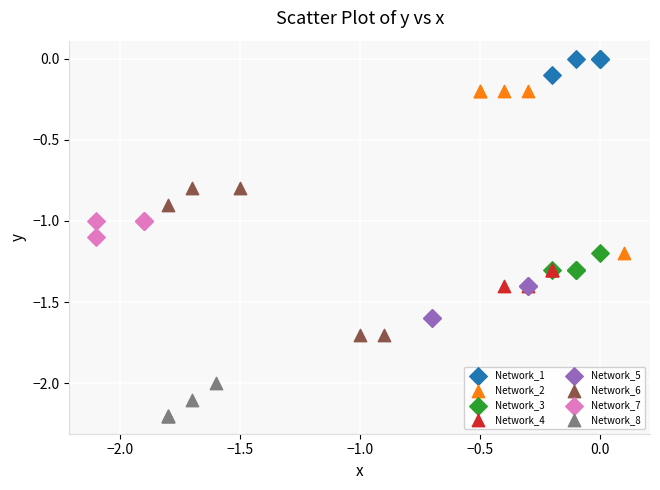

Which series reaches the minimum Y coordinate?

Network_8